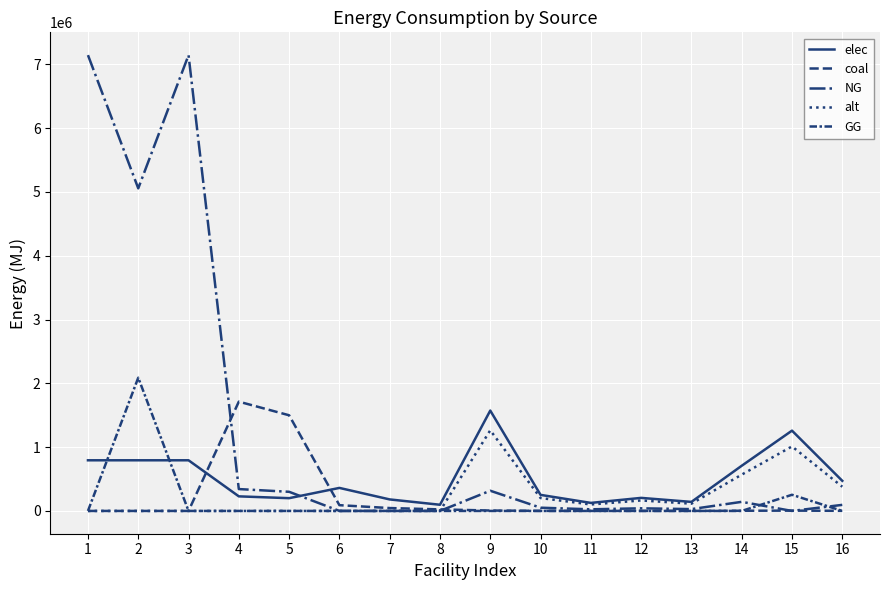

How many distinct data groups are displayed?

5